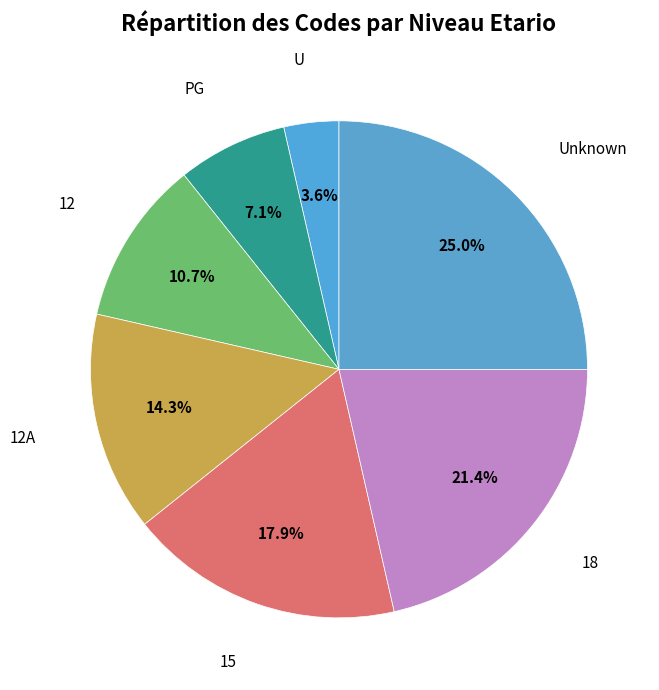

Which slice is the largest?

Unknown